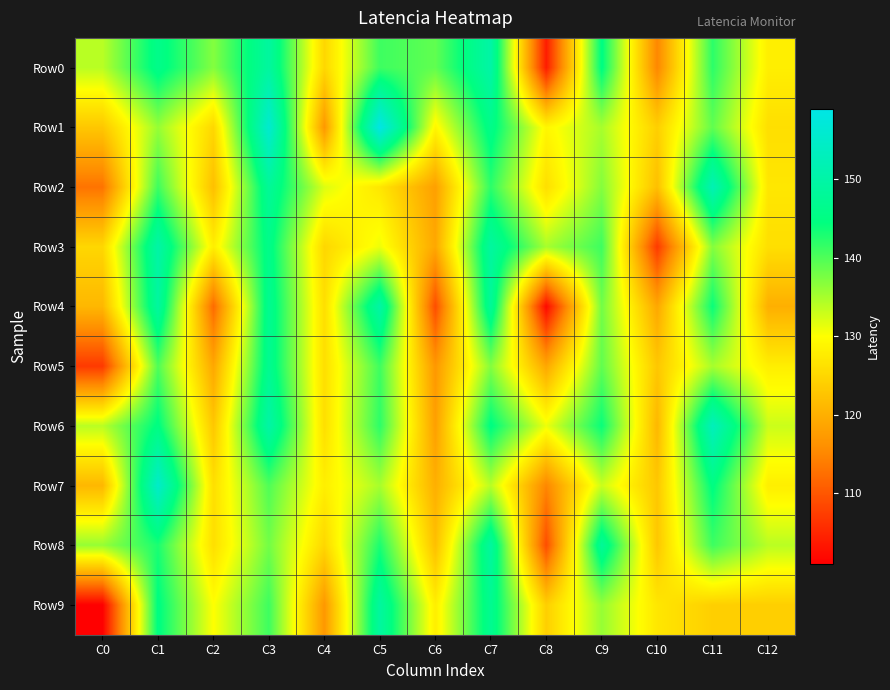

At C4, list the series in order from largest to smallest.

Row2, Row7, Row4, Row5, Row6, Row0, Row3, Row8, Row1, Row9